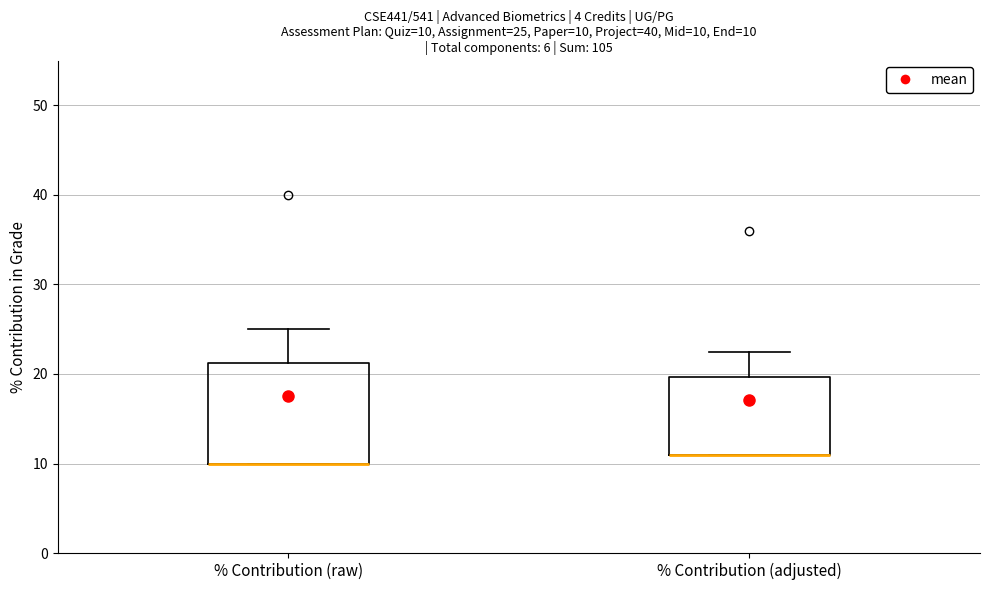

Which box is the tallest, from its lower edge to its upper edge?

% Contribution (raw)